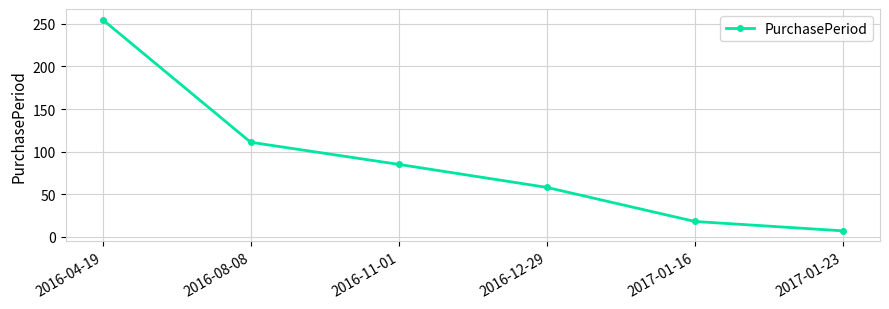

True or false: the data shows 85 at 2016-12-29.

False